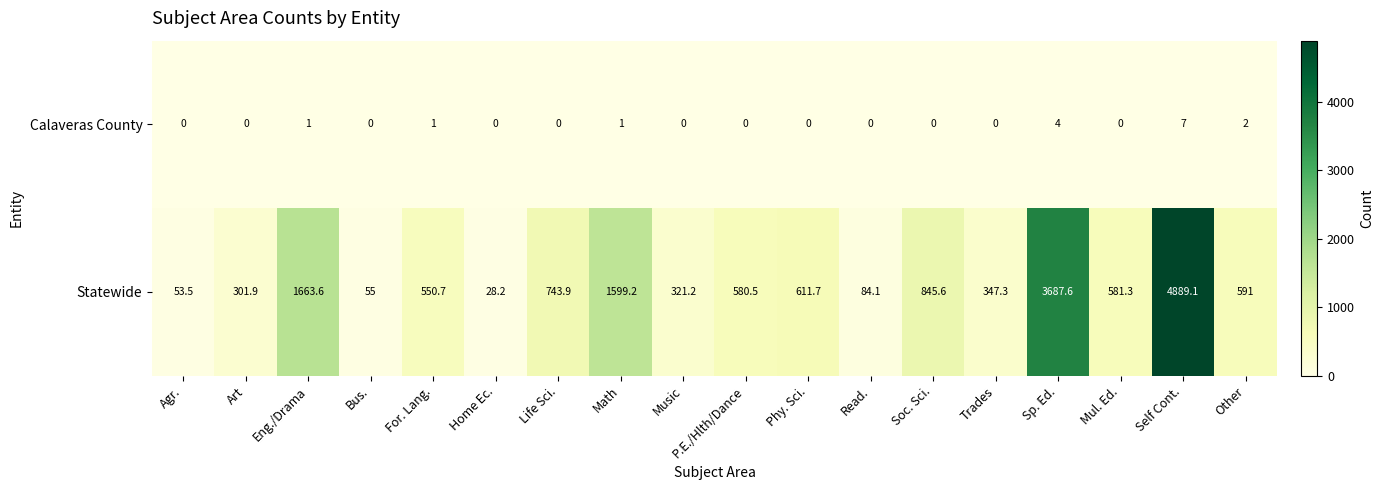

At which label does Statewide first exceed 581?

Eng./Drama